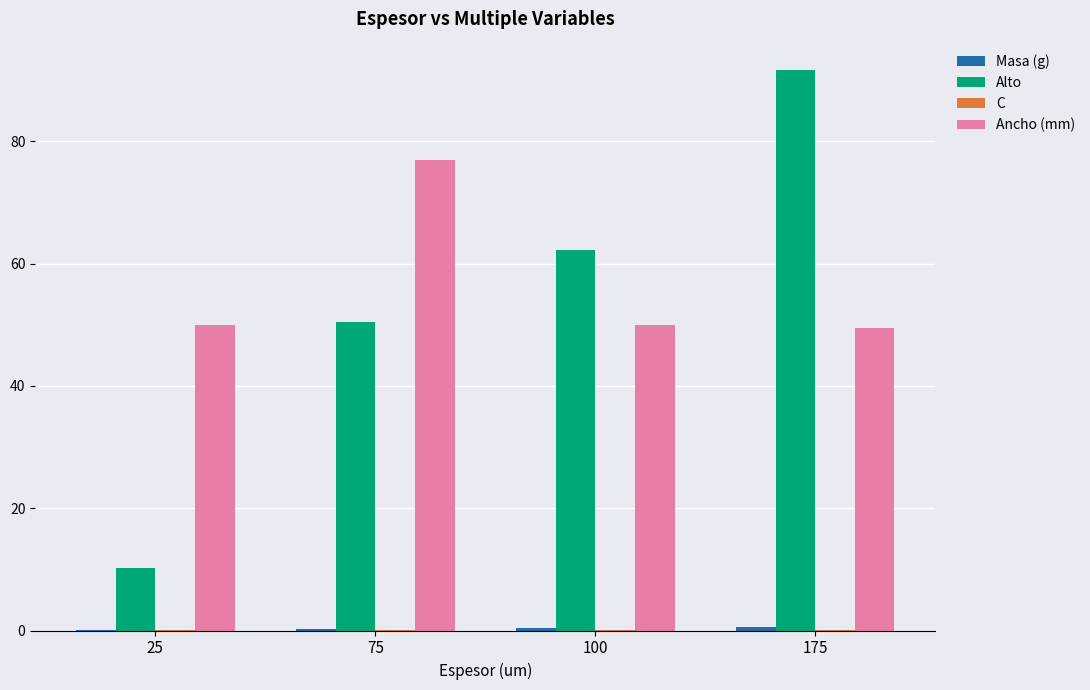

Read the Alto value at 100.

62.2